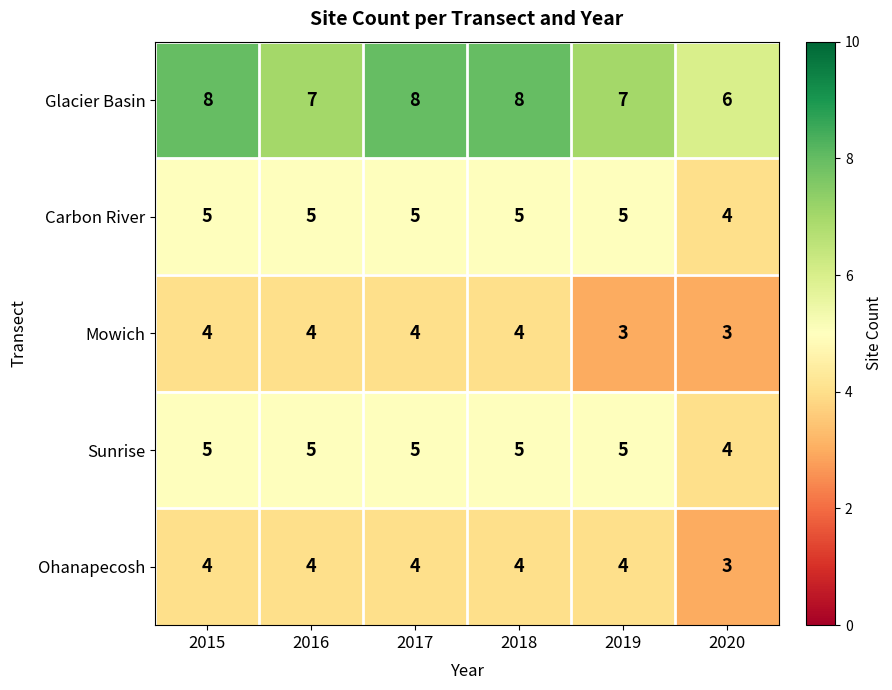

The value of Glacier Basin at 2020 is 6. True or false?

True